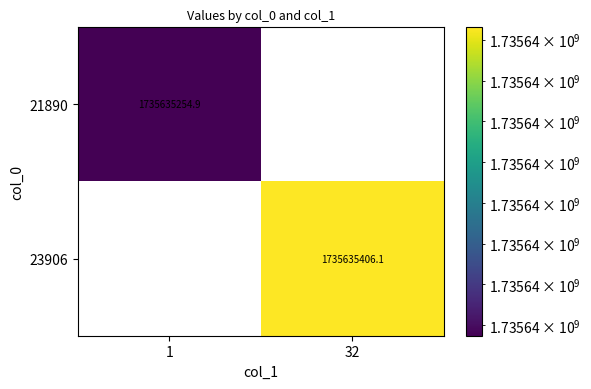

At which label is 21890 closest to 867817627?

32